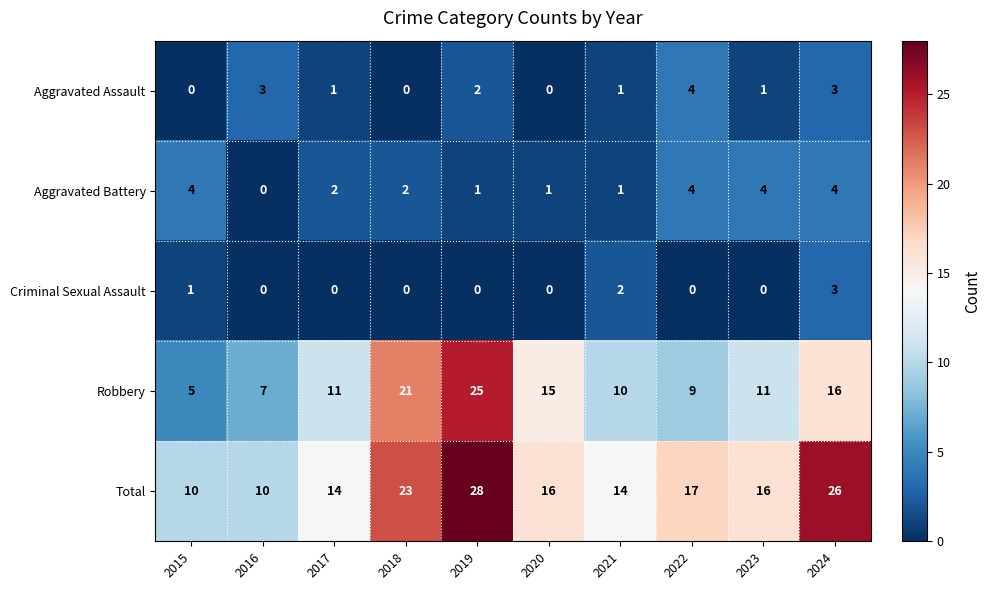

What is the difference between the second highest and second lowest values in the Aggravated Assault series?

3